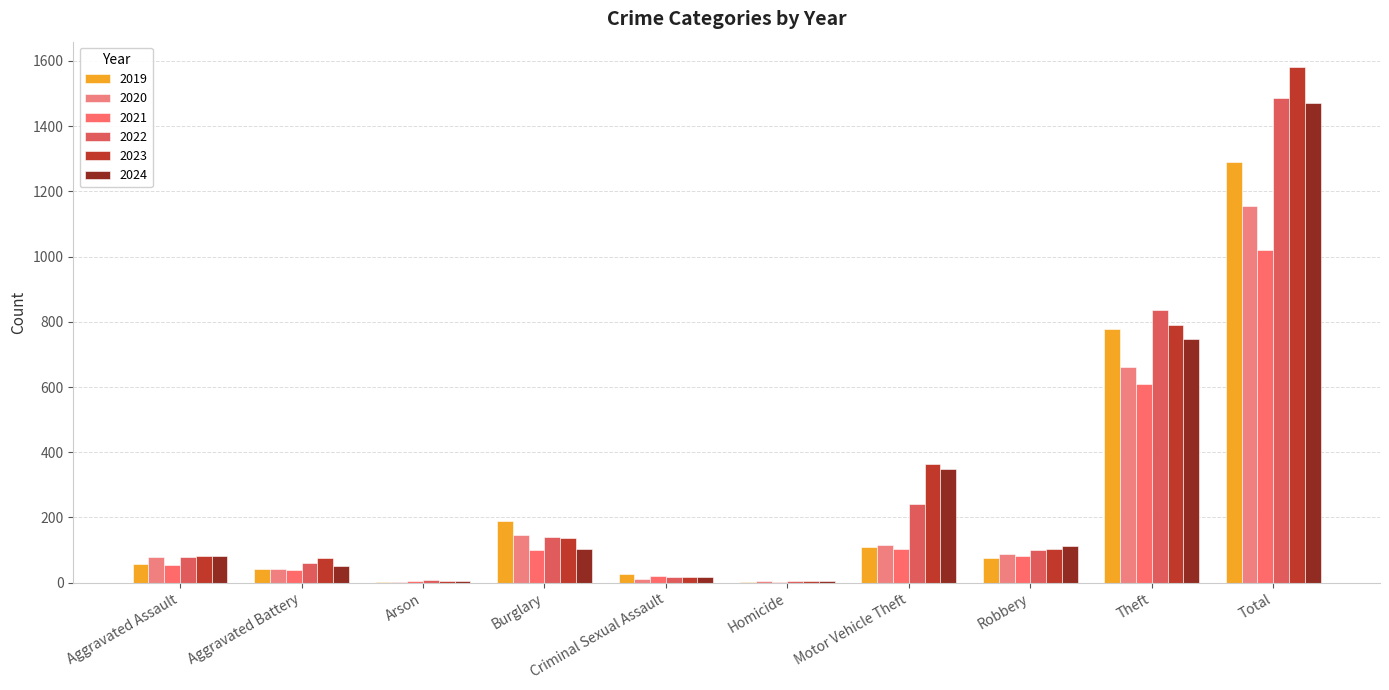

Is the value of 2024 at Homicide greater than the value of 2023 at Robbery?

No